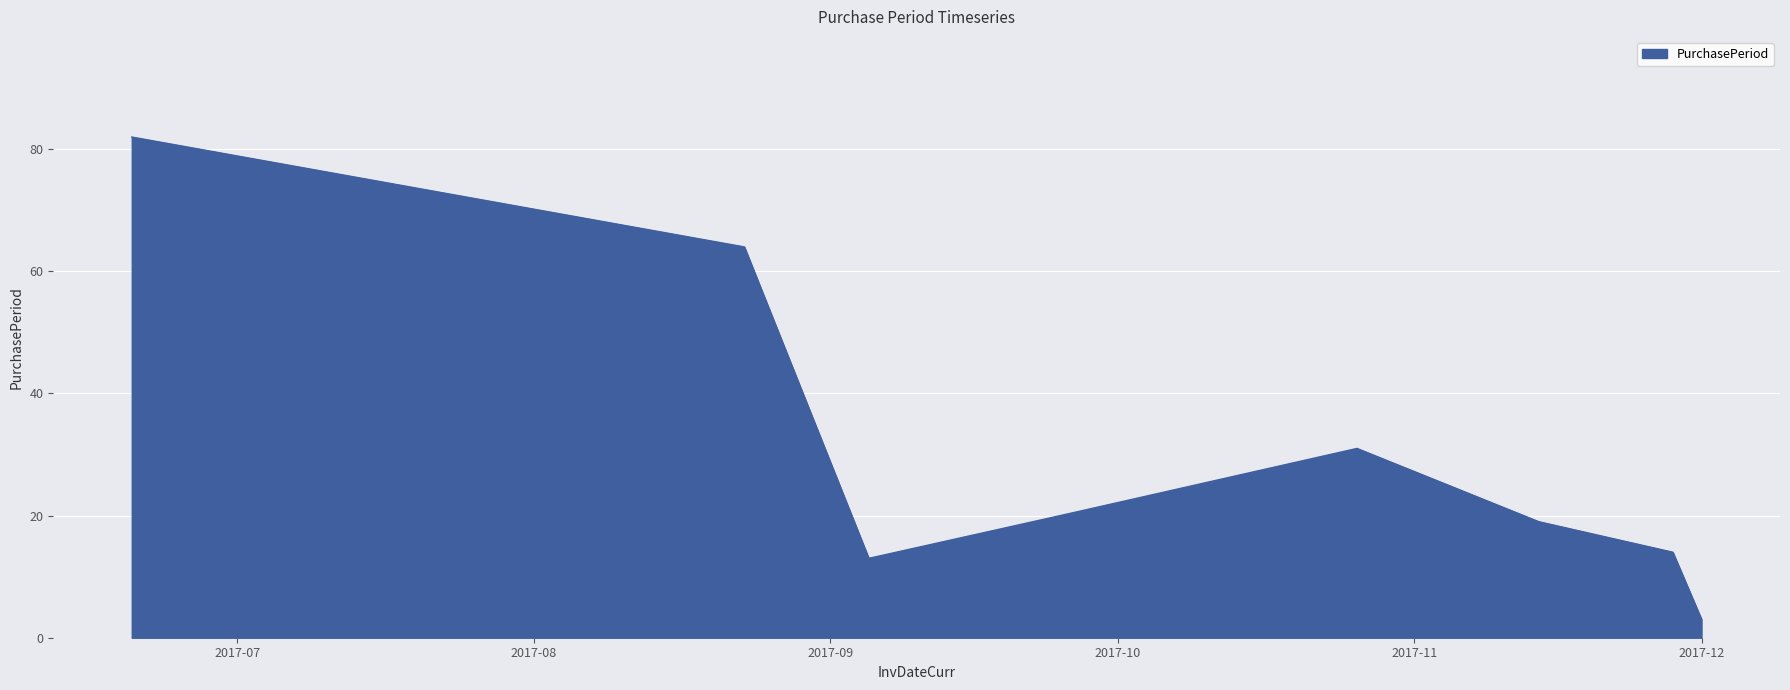

What is the average value?

31